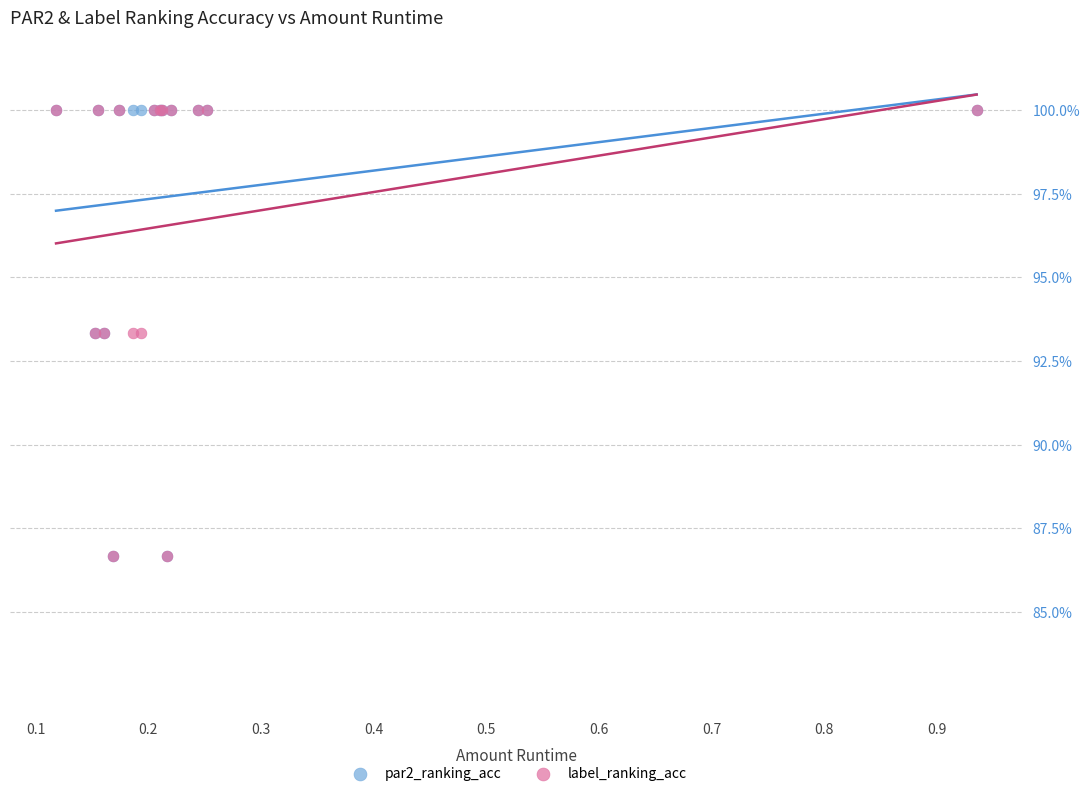

What are all the series names shown in the legend?

par2_ranking_acc, label_ranking_acc